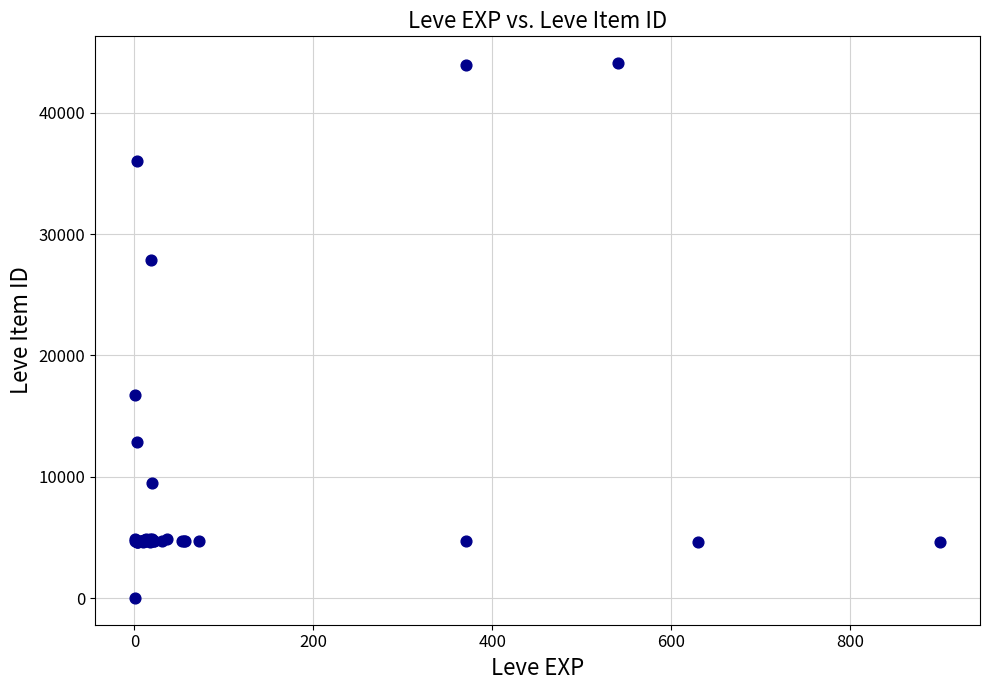

What Y value in the scatter plot is closest to 22050?

16734